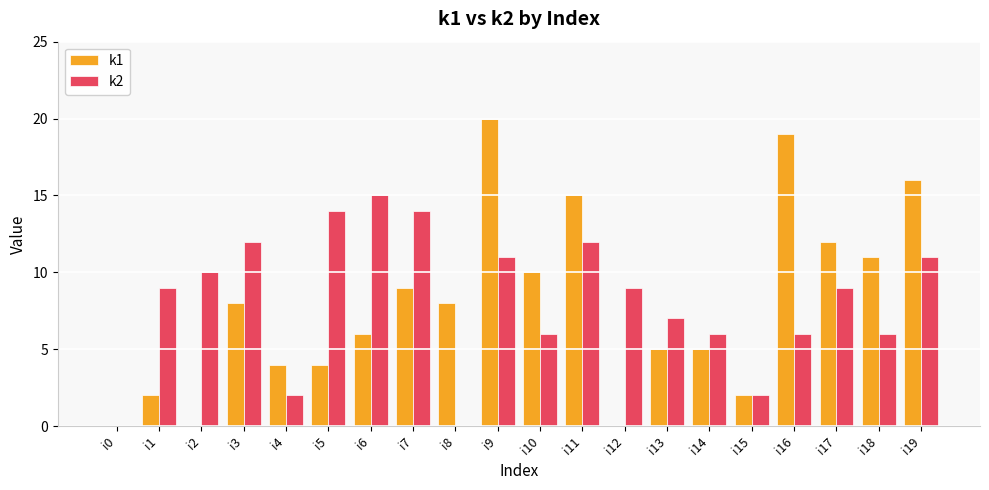

The k2 series shows 2 at i16. True or false?

False